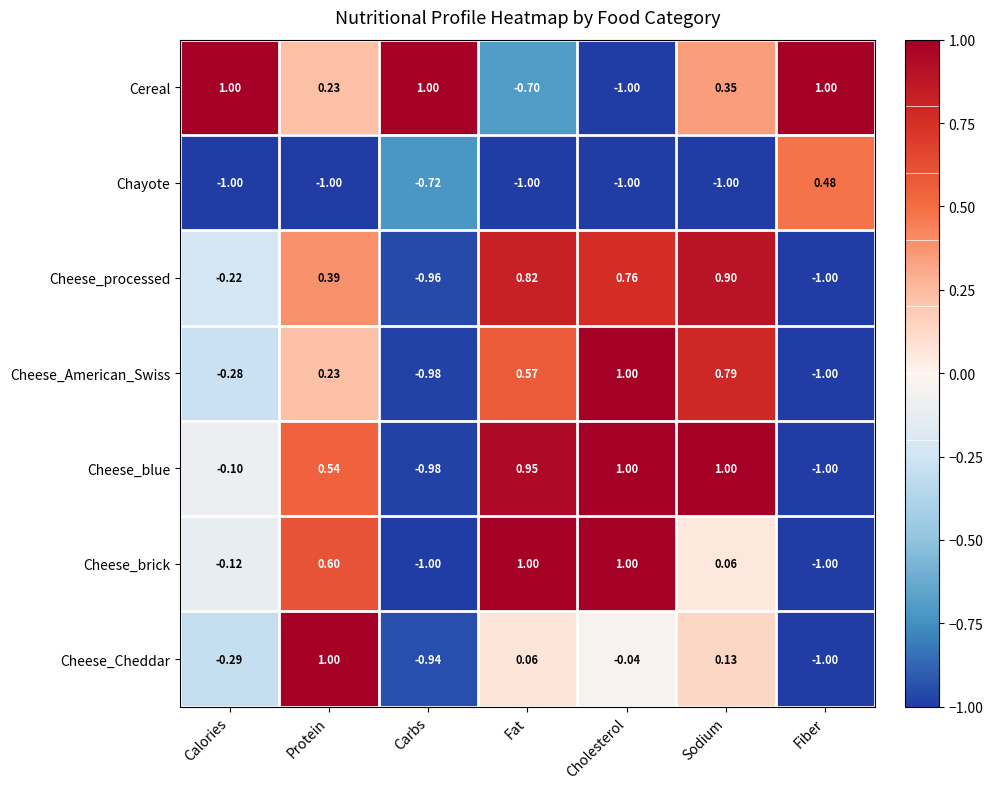

At which label is Cereal closest to 0?

Protein